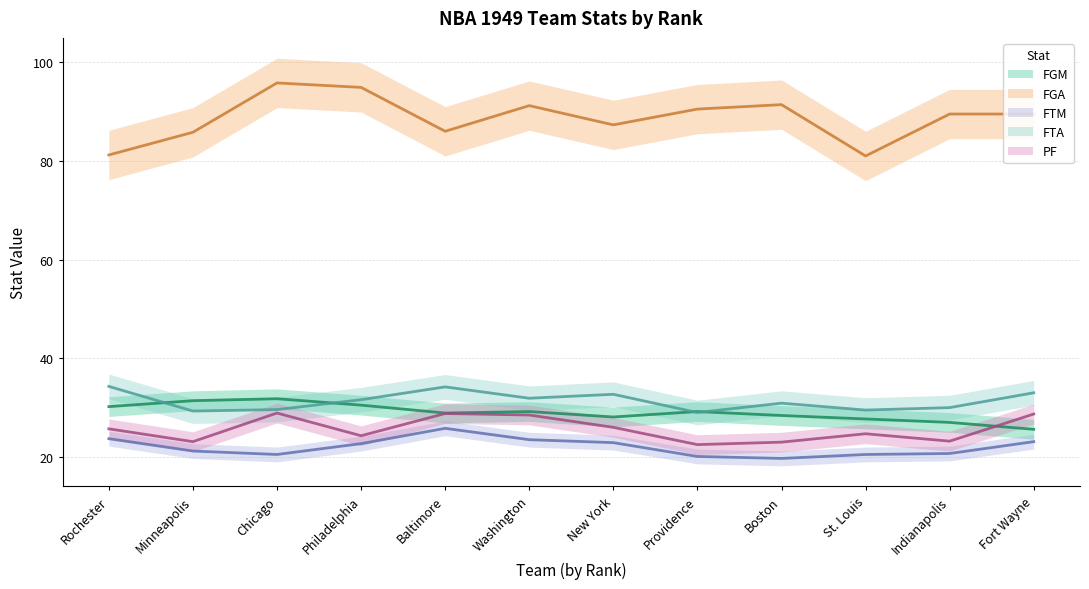

Where is FTM nearest to the value 22?

Philadelphia